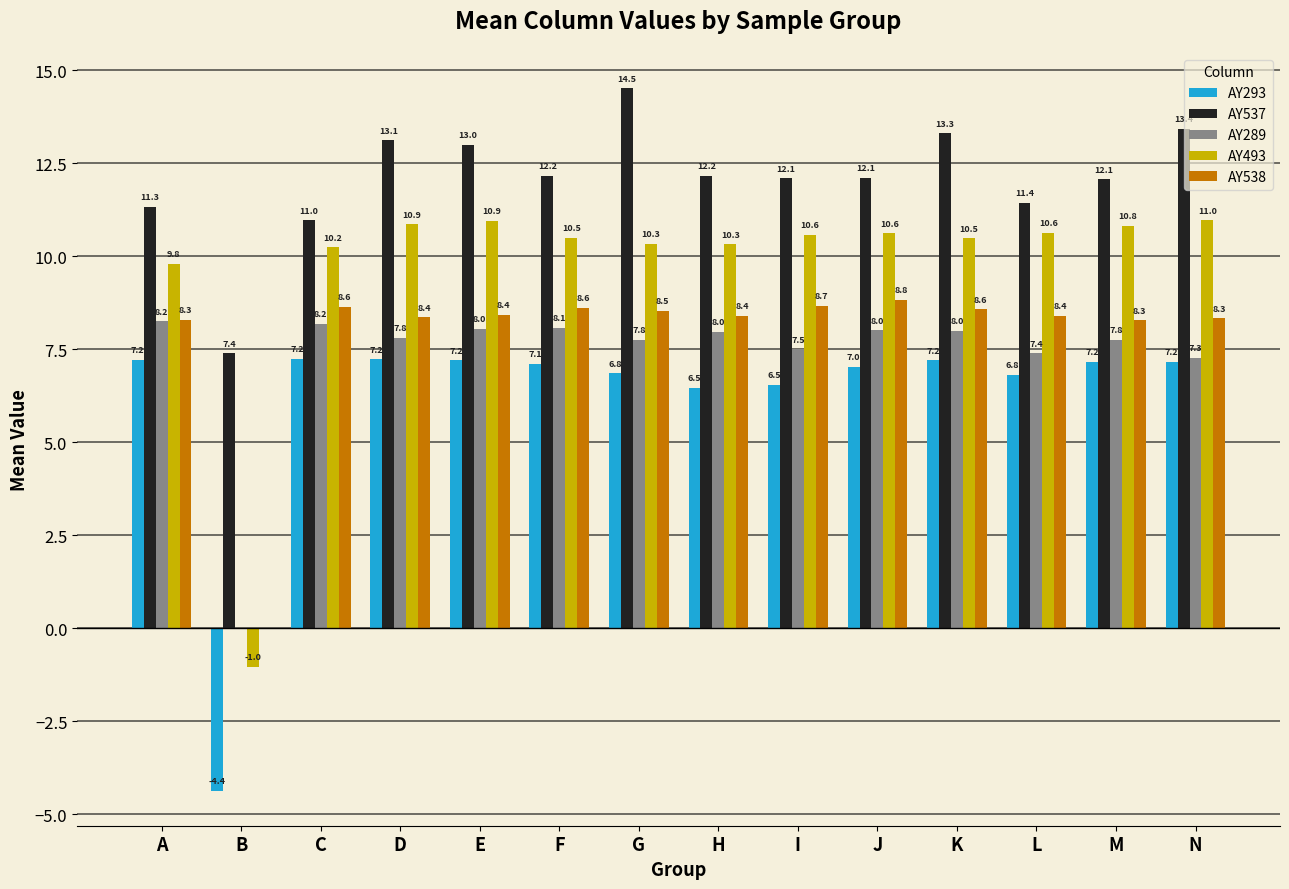

Which series has the widest spread of values?

AY493